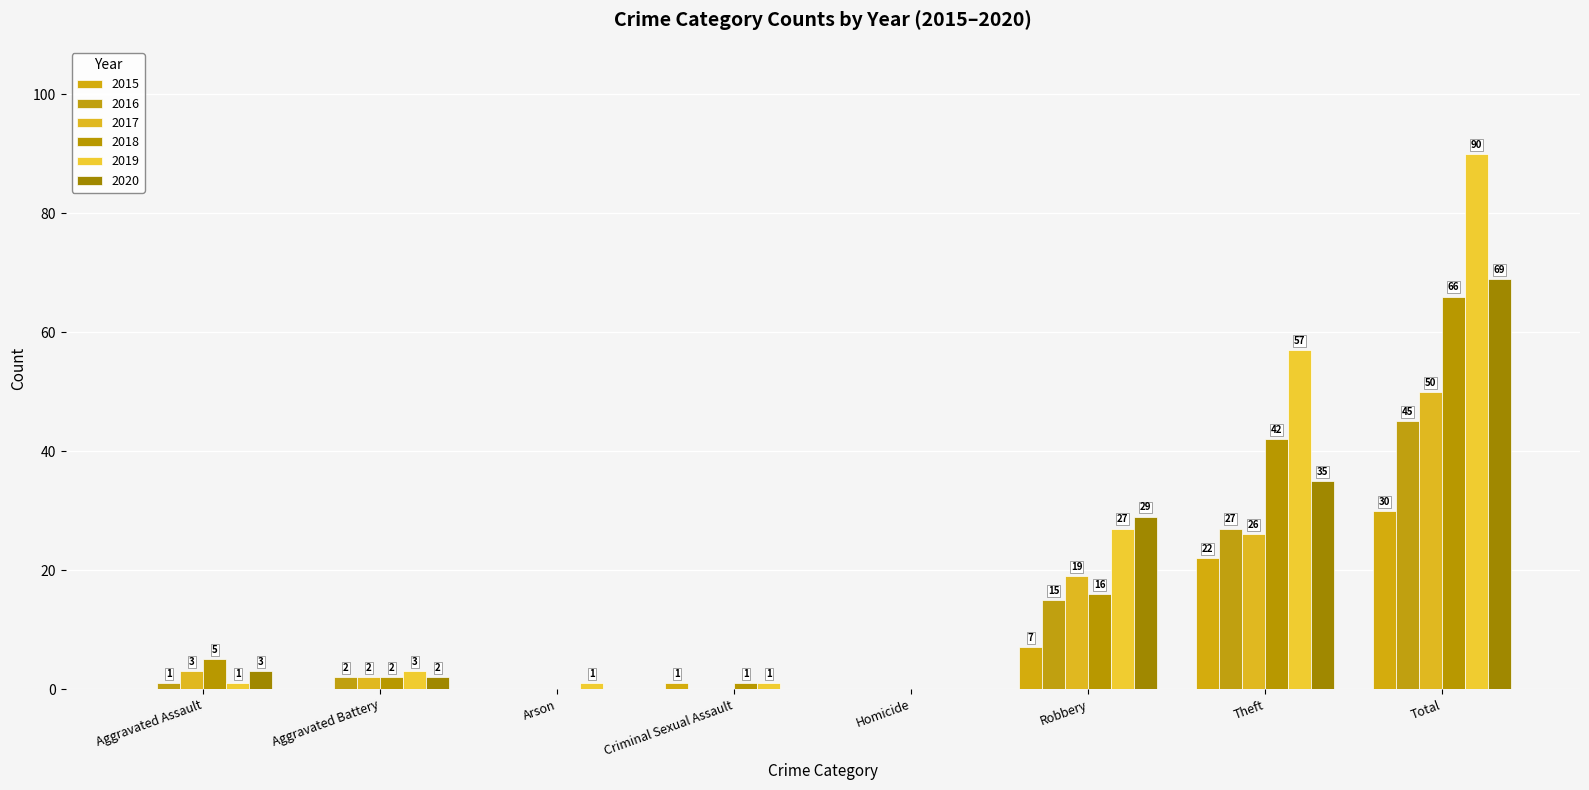

Is the value of 2017 at Homicide greater than the value of 2016 at Aggravated Assault?

No